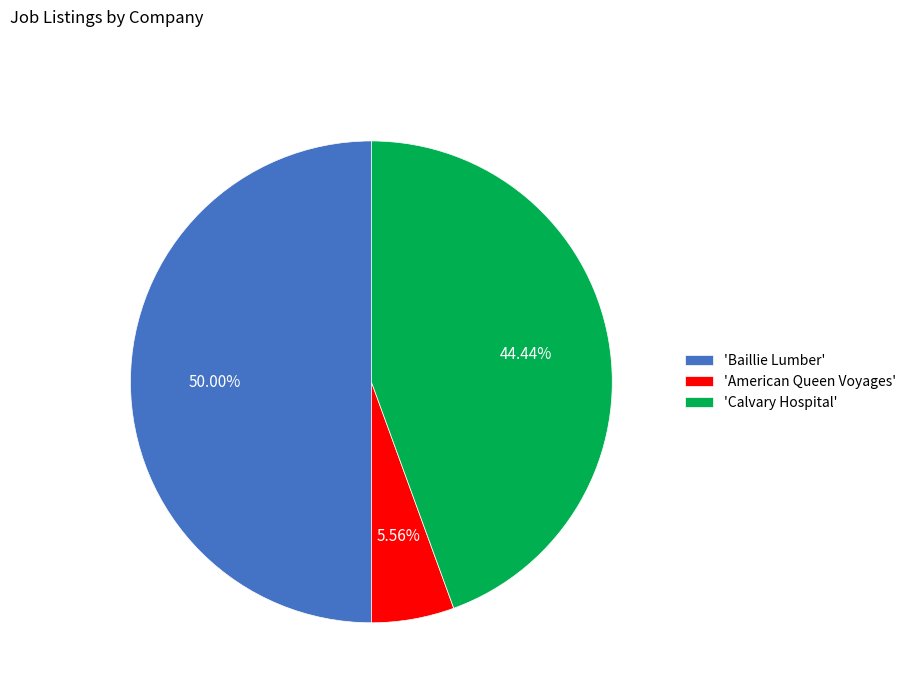

What is the ratio of the value at 'Calvary Hospital' to the value at 'Baillie Lumber'?

0.9